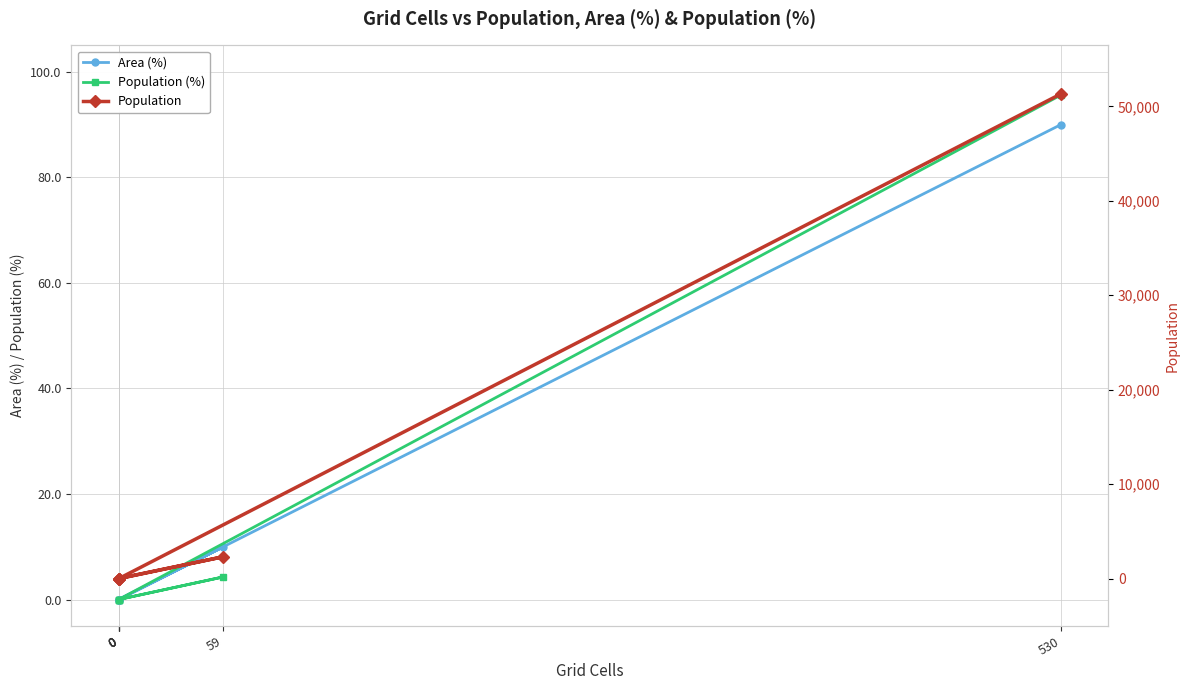

Reading left to right, list all the values displayed in this chart.

Area (%): 0=0.0	0=0.0	59=10.0	0=0.0	0=0.0	530=90.0
Population (%): 0=0.0	0=0.0	59=4.3	0=0.0	0=0.0	530=95.6
Population: 0=0.0	0=23.0	59=2330.0	0=0.0	0=0.0	530=51315.0